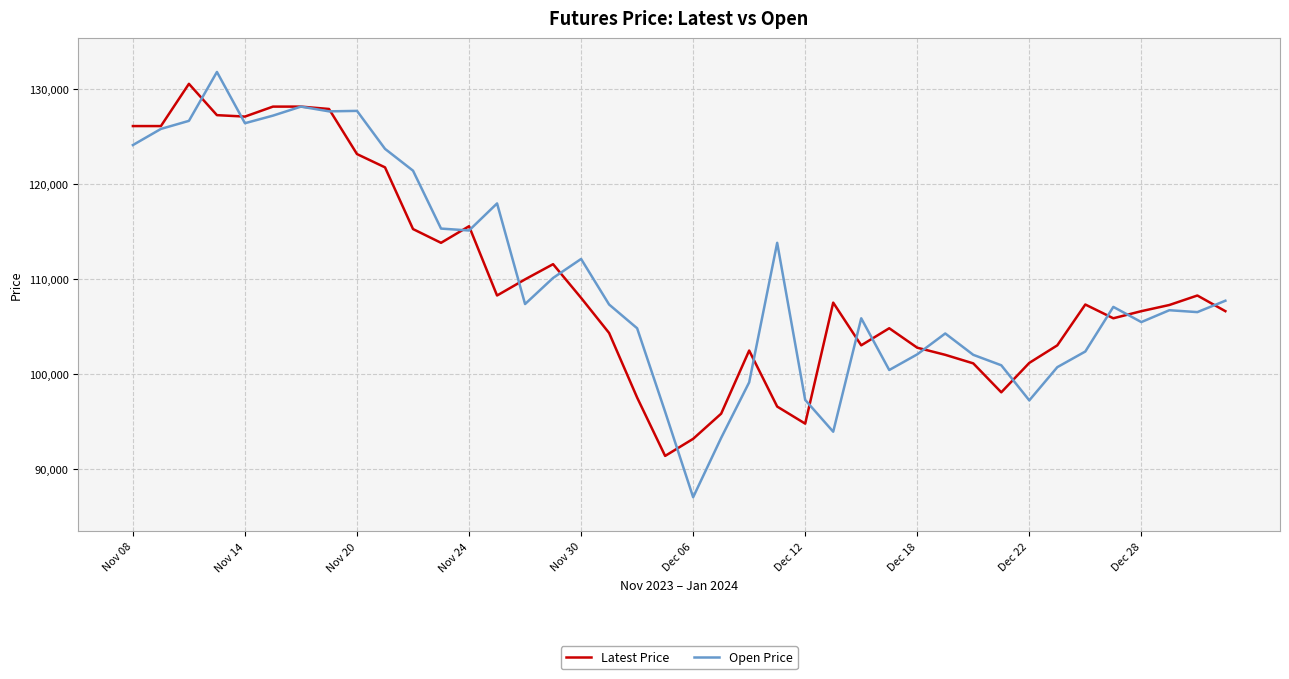

How many series are shown in this chart?

2